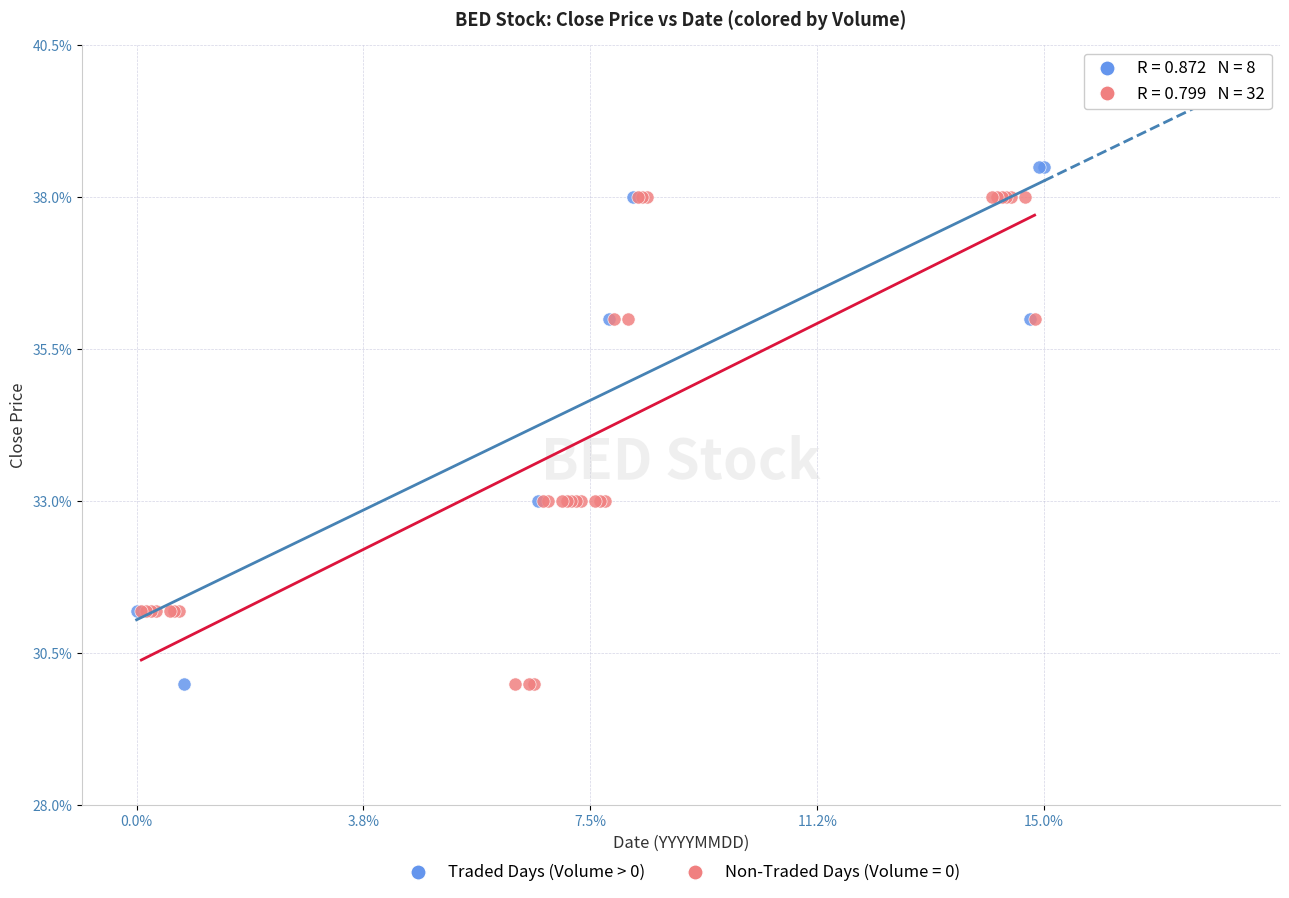

What are all the series names shown in the legend?

Traded Days (Volume > 0), Non-Traded Days (Volume = 0)